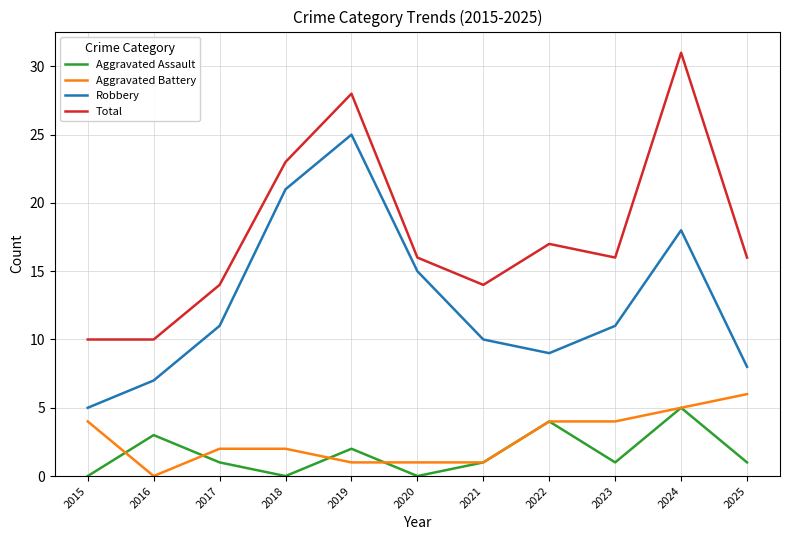

What is the spread (max minus min) of values at 2018?

23